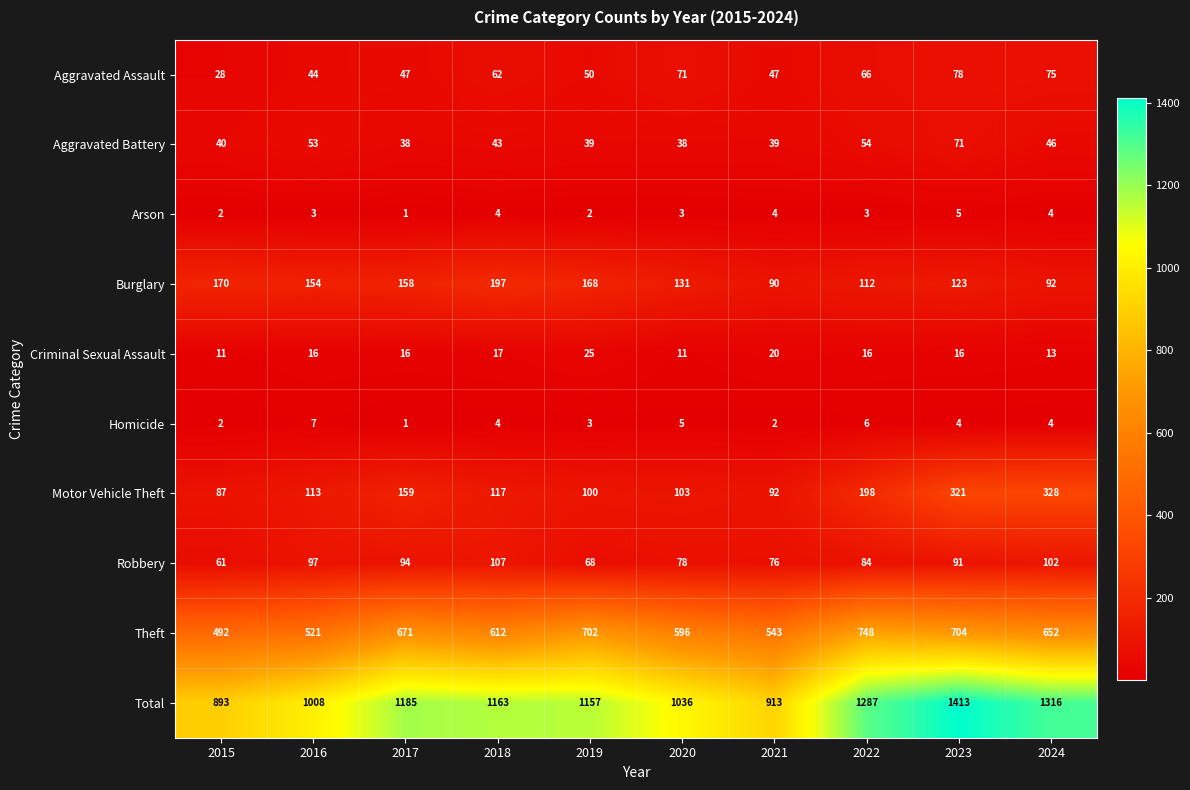

Rank the categories by Total value from highest to lowest.

2023, 2024, 2022, 2017, 2018, 2019, 2020, 2016, 2021, 2015